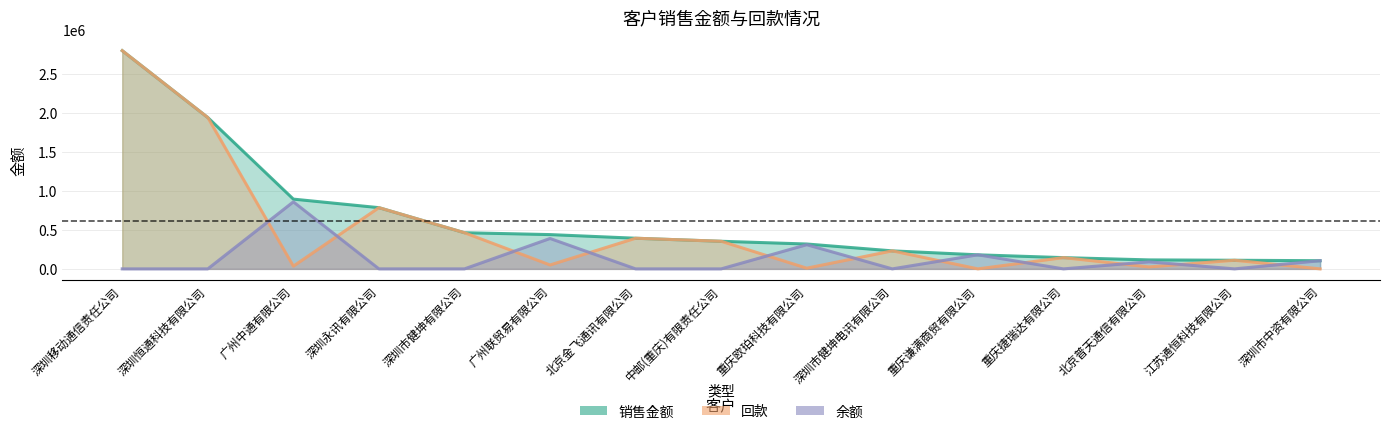

True or false: 销售金额 and 回款 intersect in this chart.

False